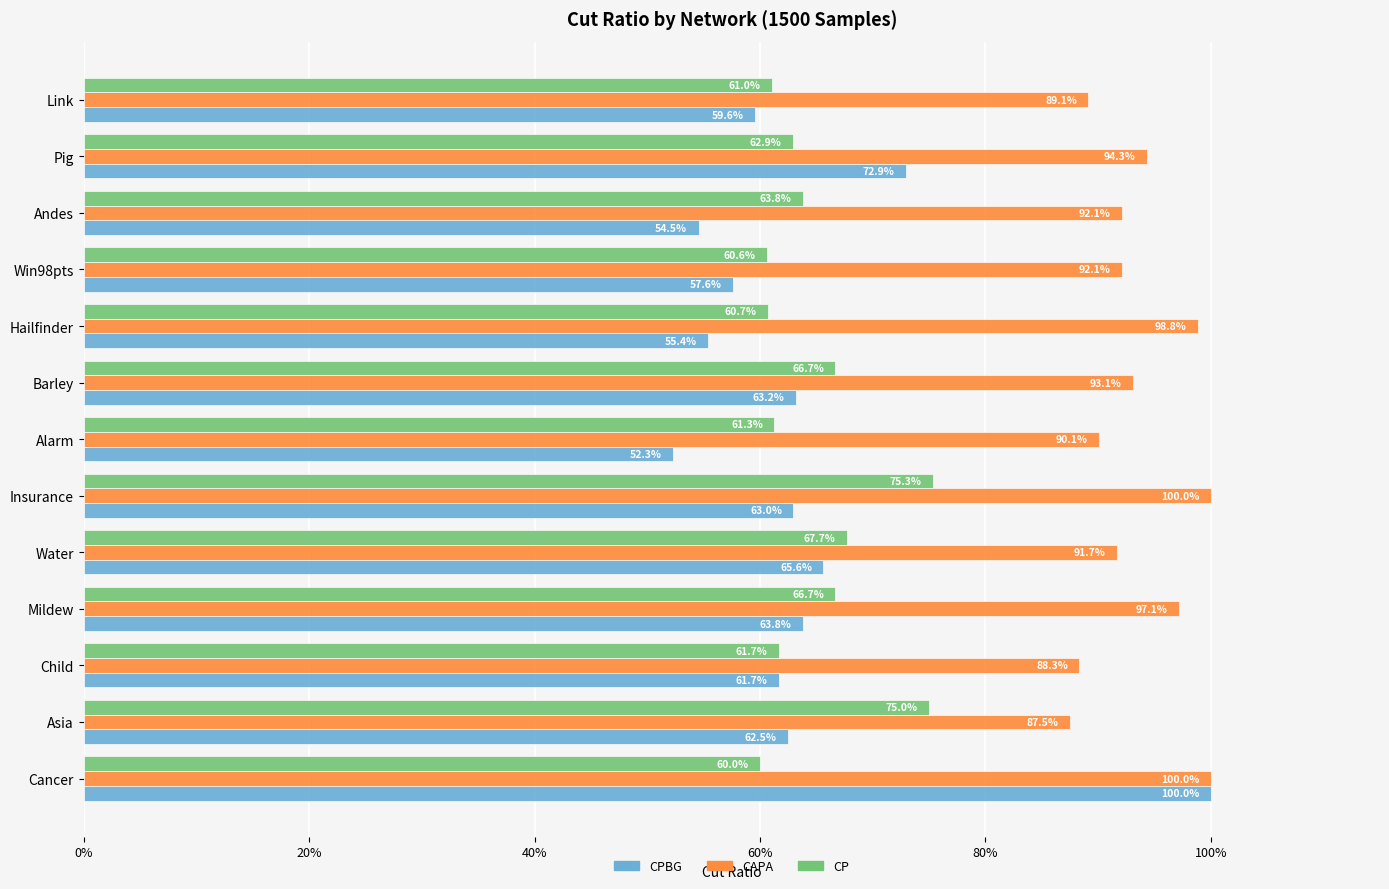

What are all the series names shown in the legend?

CPBG, CAPA, CP